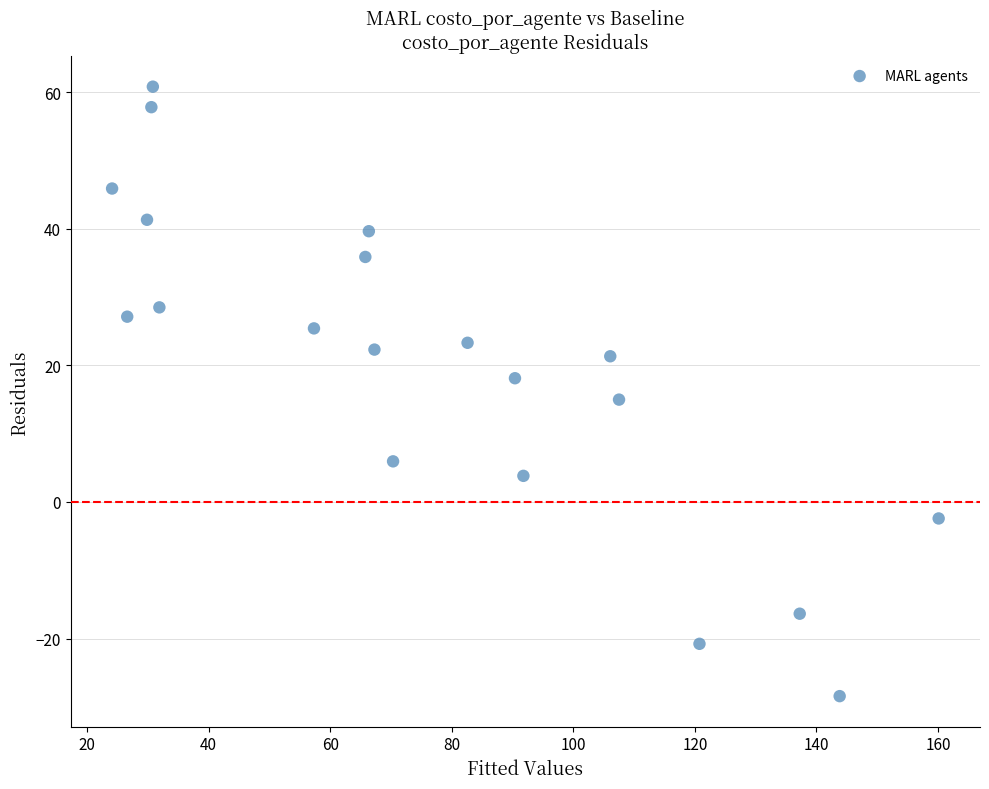

What Y value in the scatter plot is closest to 16?

15.0